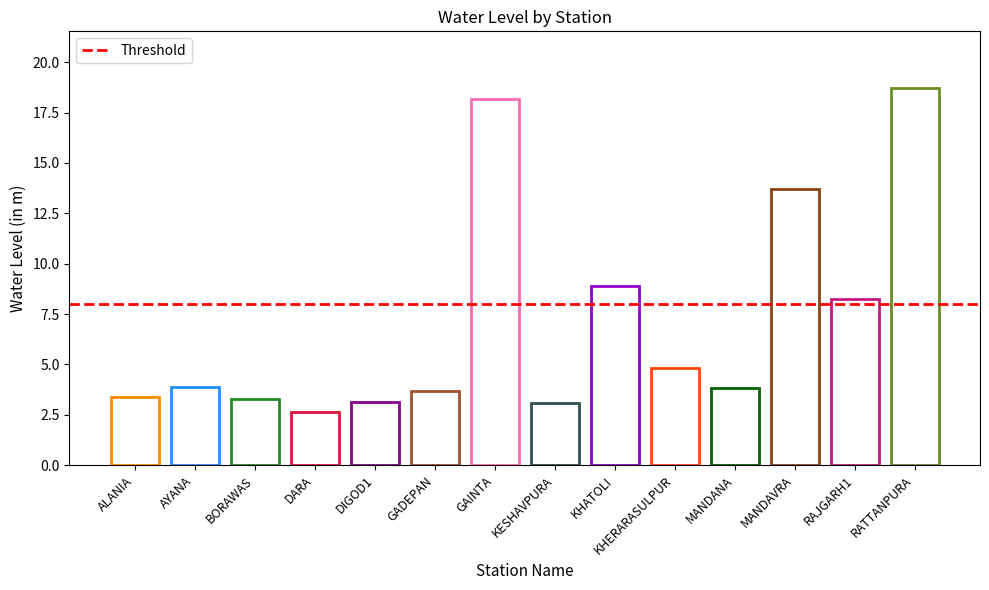

Reading right to left, extract all data points from this chart.

18.7	8.2	13.7	3.8	4.8	8.9	3.1	18.2	3.7	3.1	2.6	3.3	3.9	3.4